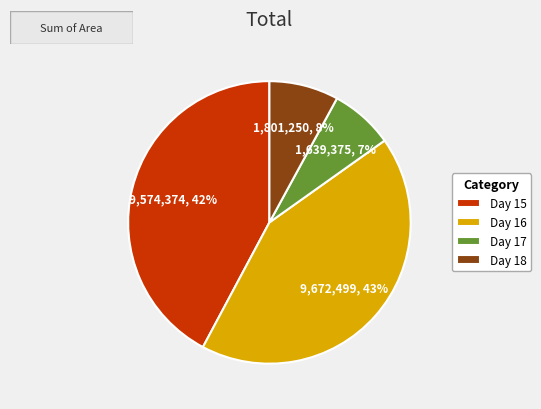

Count the number of slices in the pie.

4